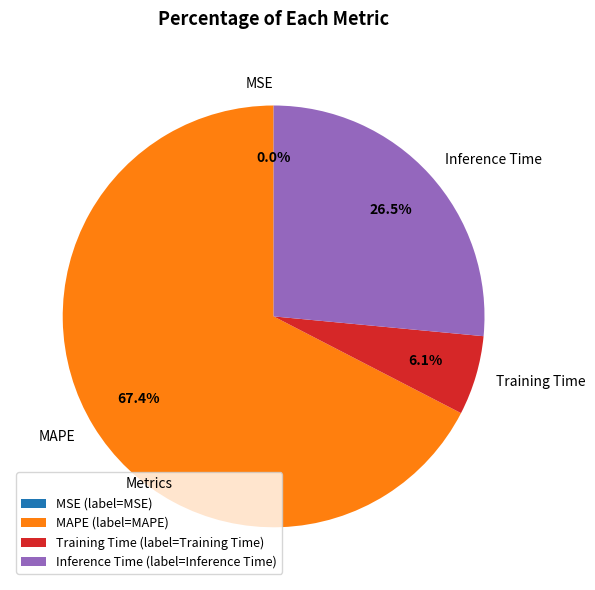

How much of the chart is everything except Inference Time?

73.5%